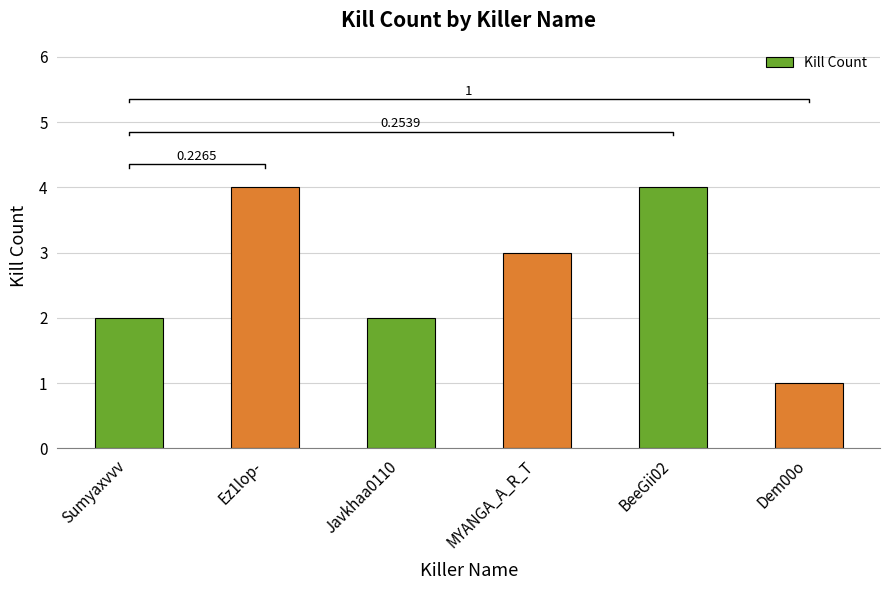

What is the approximate value at Sumyaxvvv?

2